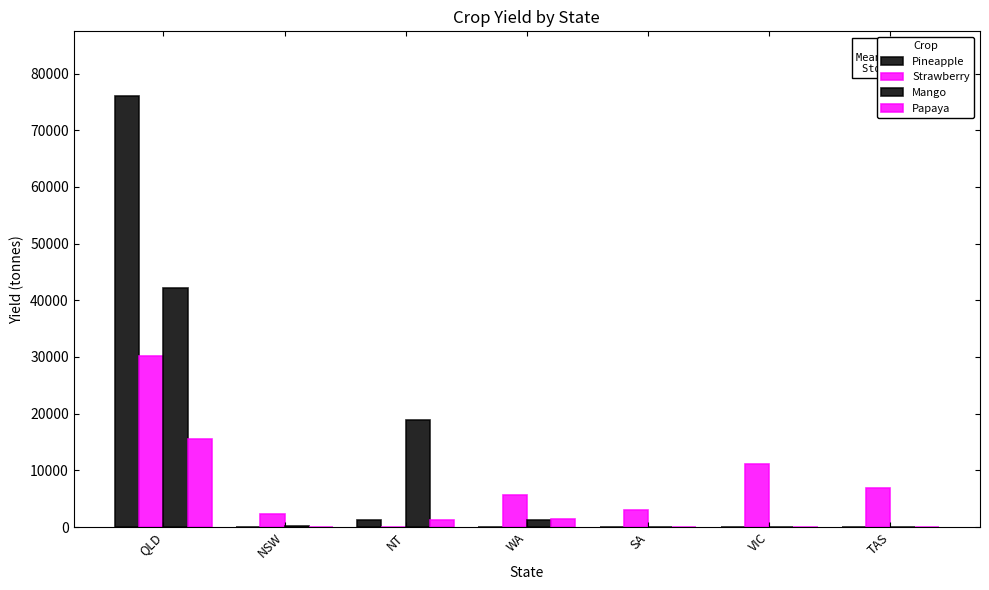

How many series are shown in this chart?

4